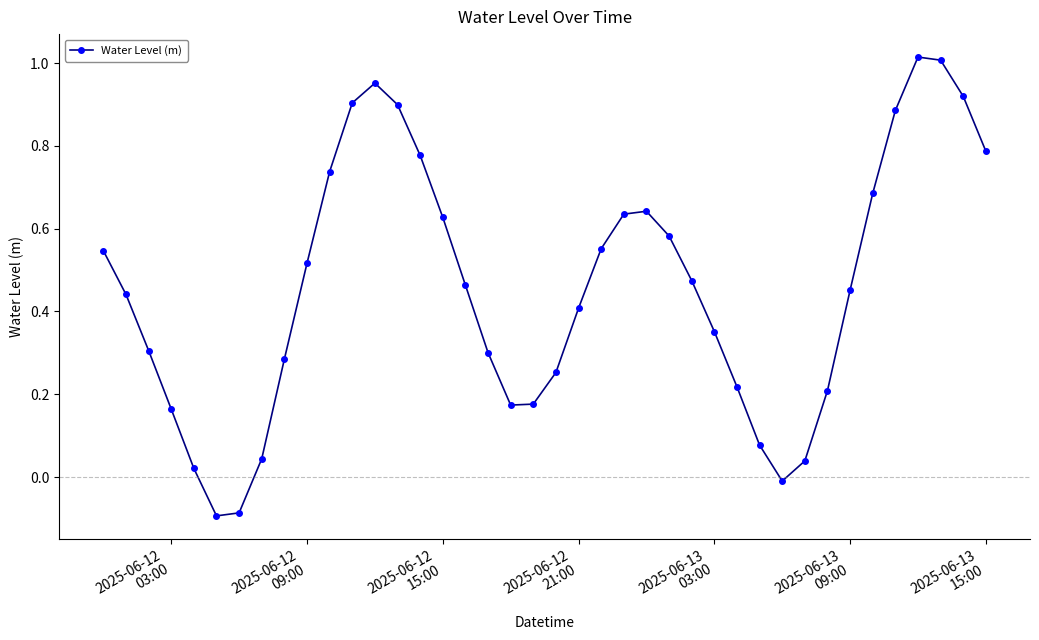

True or false: the data has more than 0 interior local peaks.

True